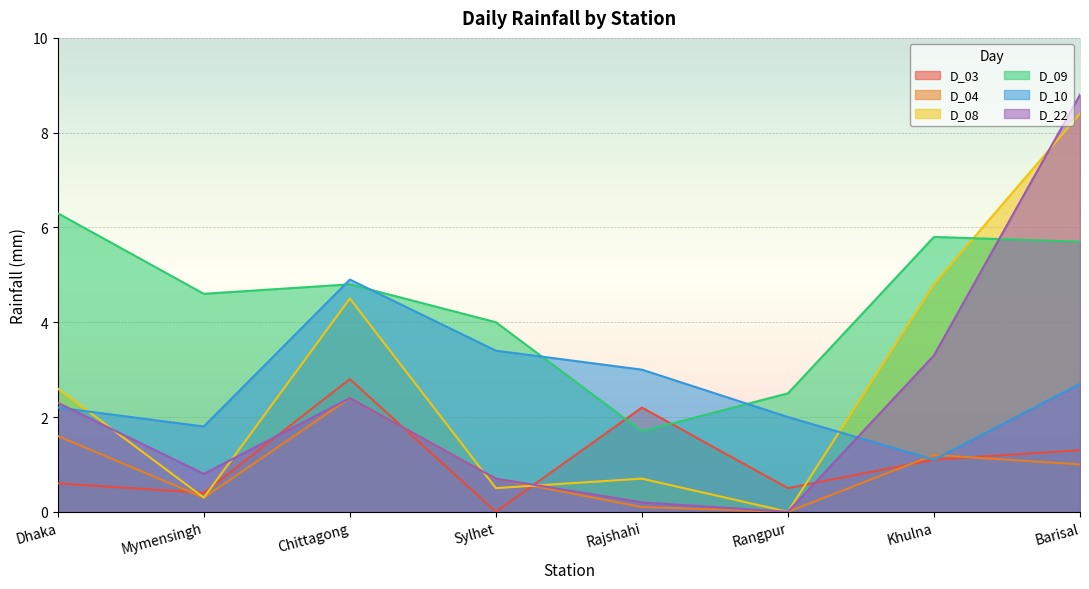

At how many categories does at least one series exceed 2?

8